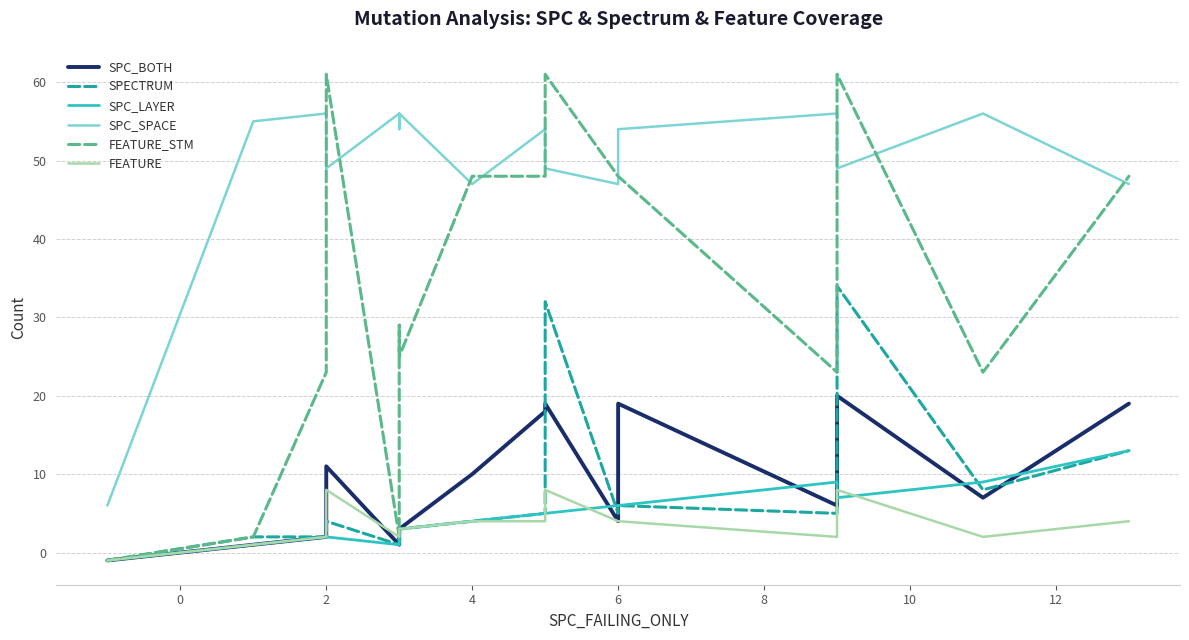

How many values in SPC_BOTH are below zero?

1